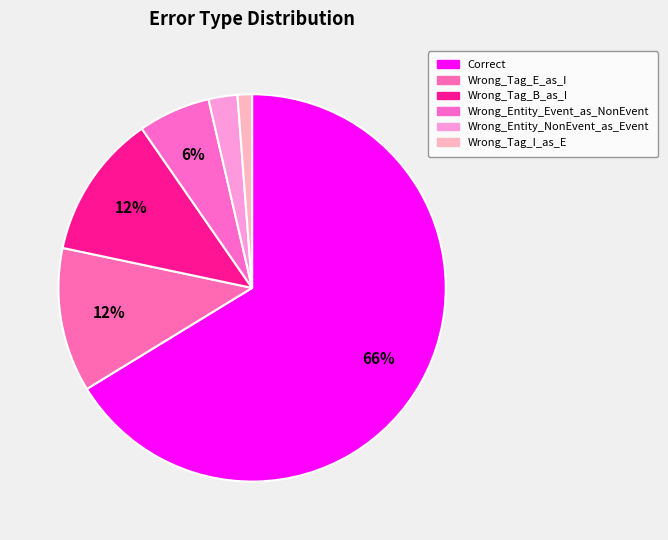

How many slices are in this pie chart?

6